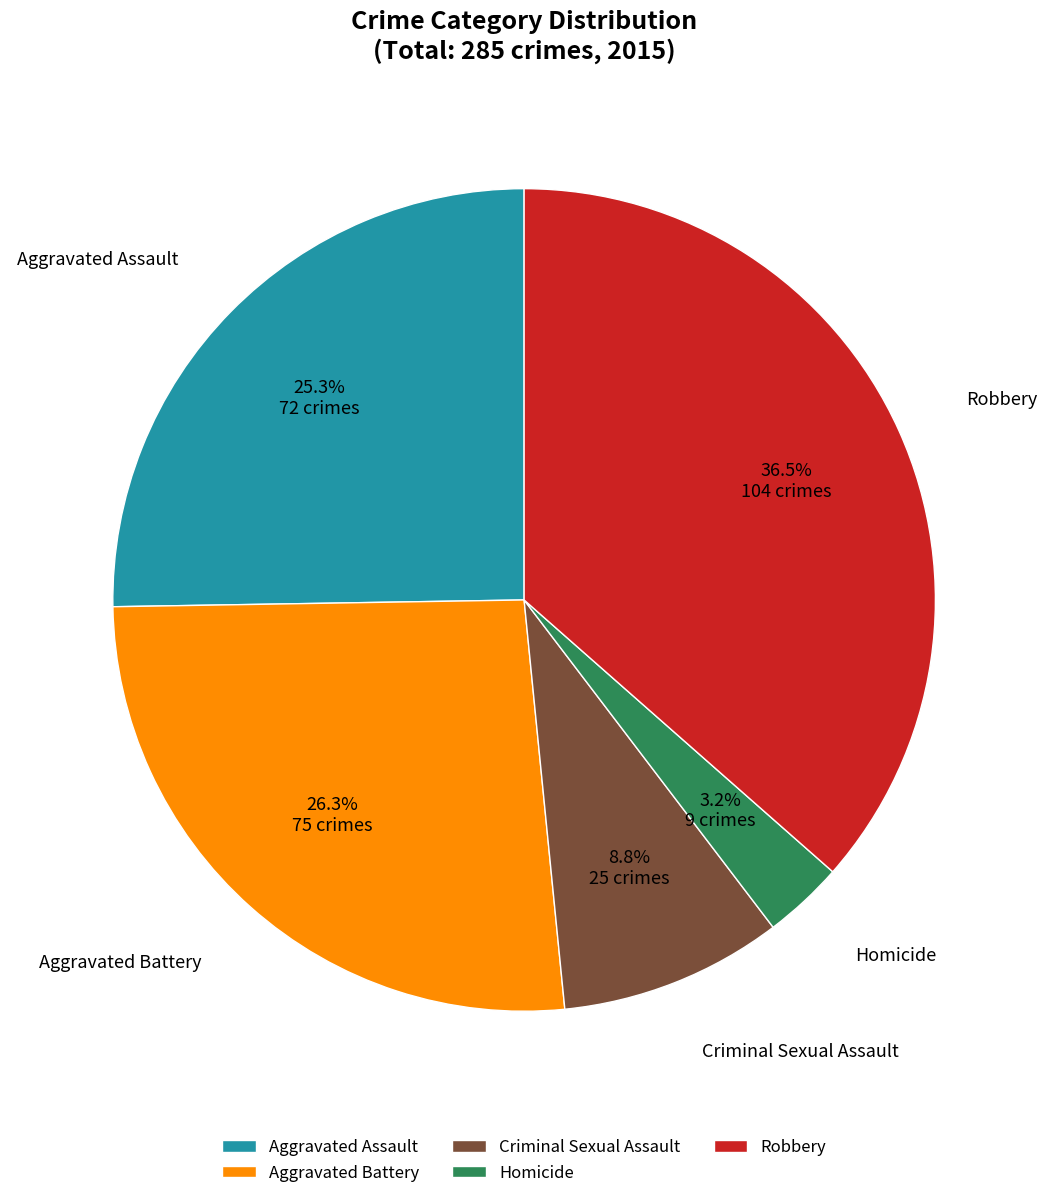

Is it true that Aggravated Assault is 25% of the pie?

True